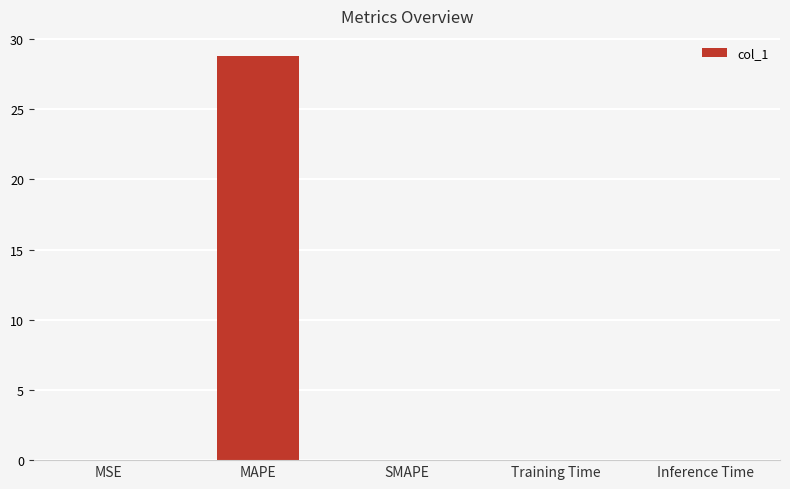

How many series are shown in this chart?

1